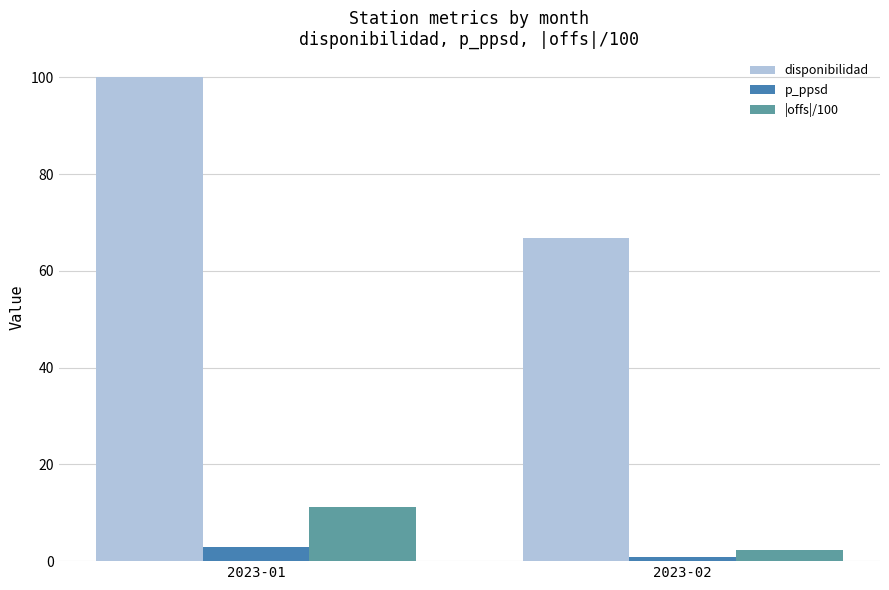

At which label does p_ppsd first exceed 2?

2023-01